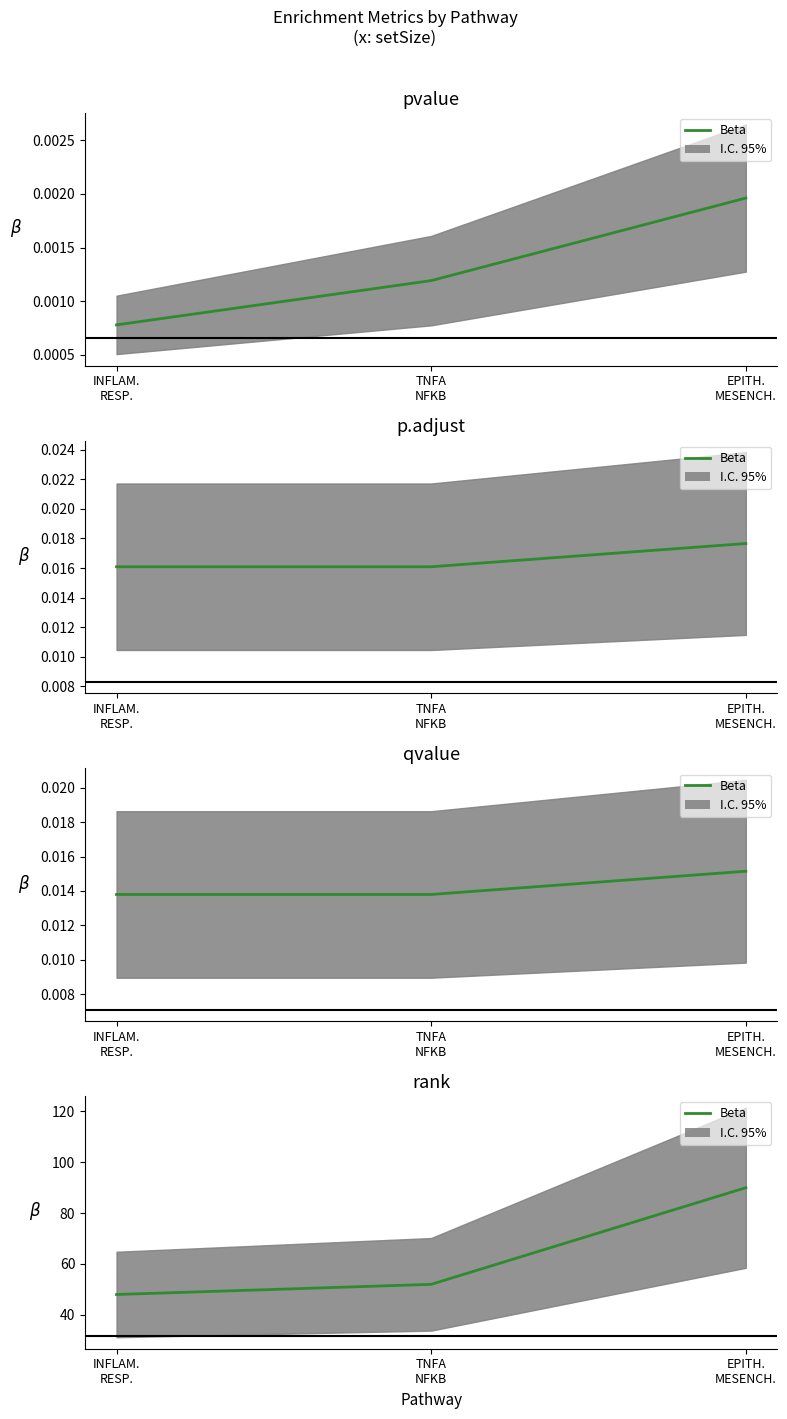

What is the ratio of the value at TNFA
NFKB to the value at EPITH.
MESENCH.?

0.6